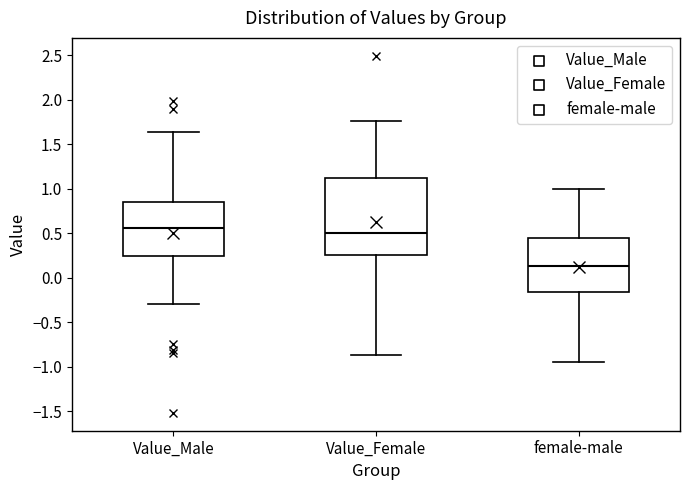

Reading left to right, transcribe this box plot: for each box, give where its median line is, the range the box spans, and where its two whiskers end, as read against the y-axis. The values are not printed on the chart, so give them approximately, as read against the axis.

Value_Male: median 0.55, box 0.25 to 0.85, whiskers -0.30 to 1.65
Value_Female: median 0.50, box 0.25 to 1.10, whiskers -0.85 to 1.75
female-male: median 0.15, box -0.15 to 0.45, whiskers -0.95 to 1.00